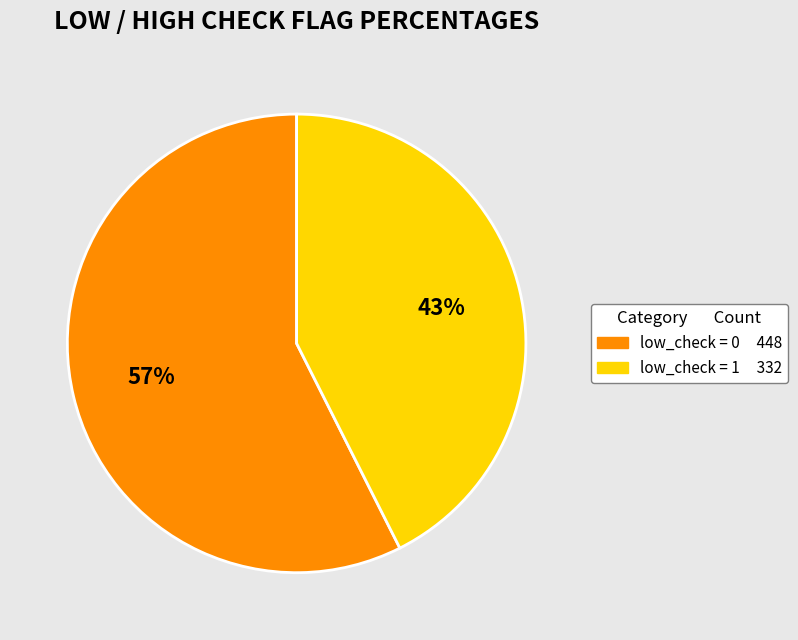

To the nearest percent, what is the average slice percentage?

50%